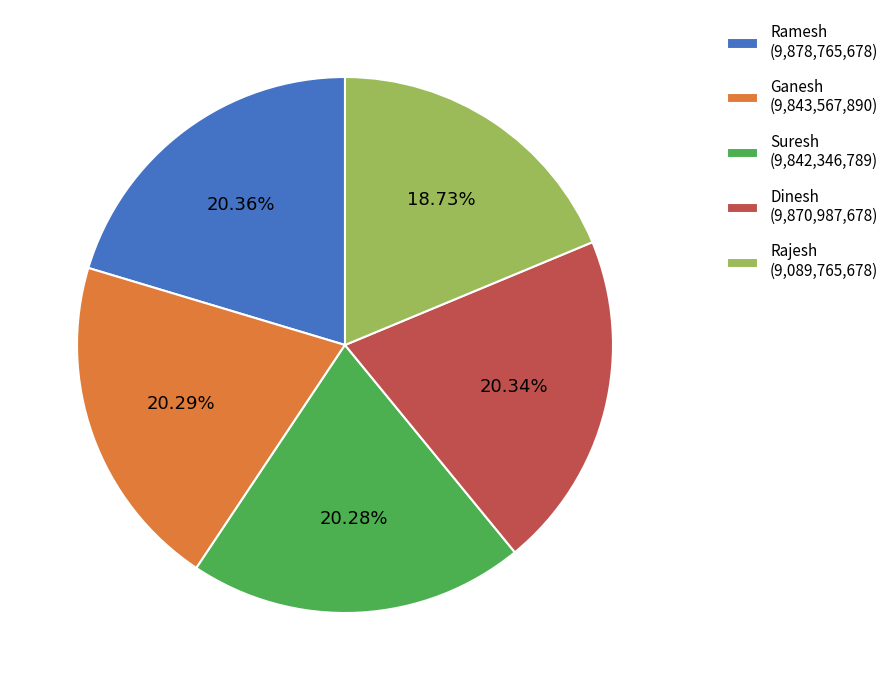

To the nearest percent, what portion does Ramesh represent?

20%